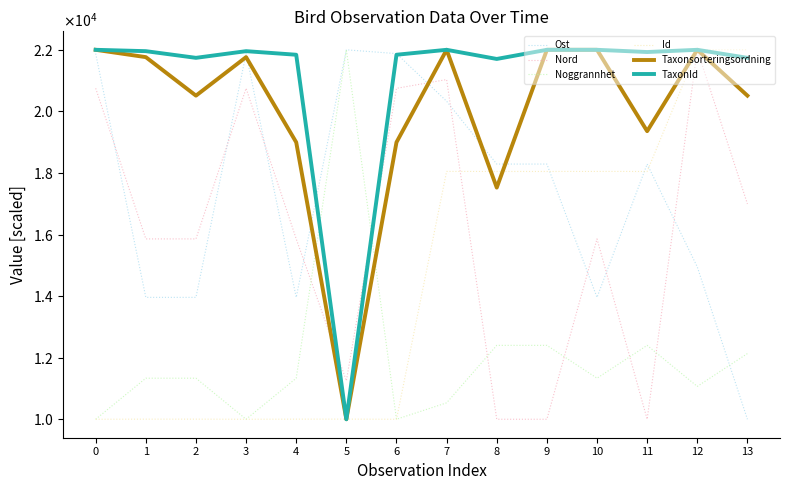

In Nord, how many points are lower than both neighbors (excluding endpoints)?

2